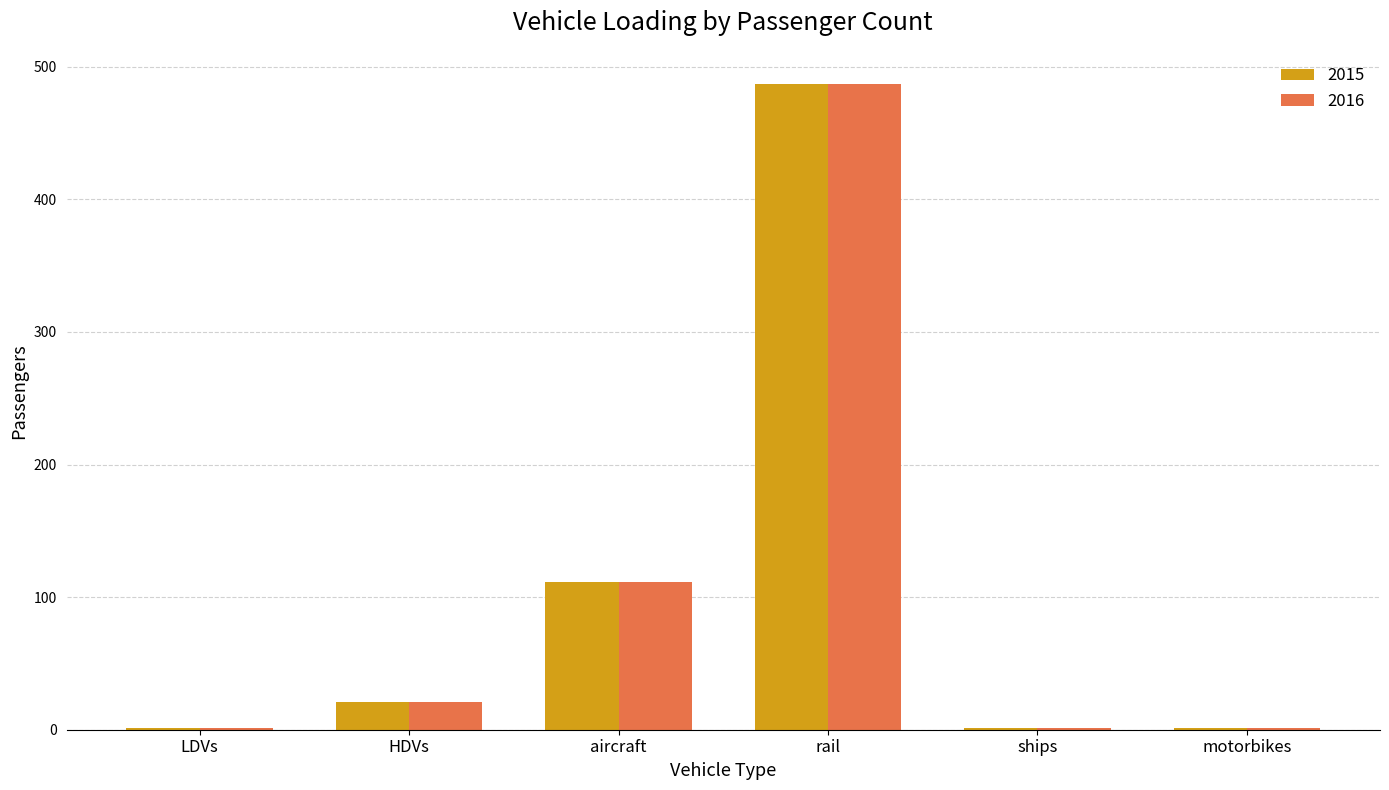

What is the average value of the 2015 series?

103.8